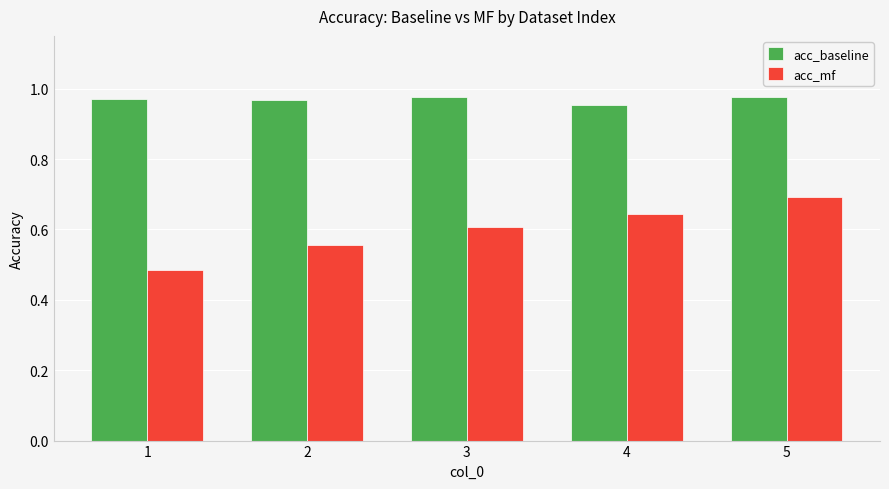

What is the spread (max minus min) of values at 5?

0.3